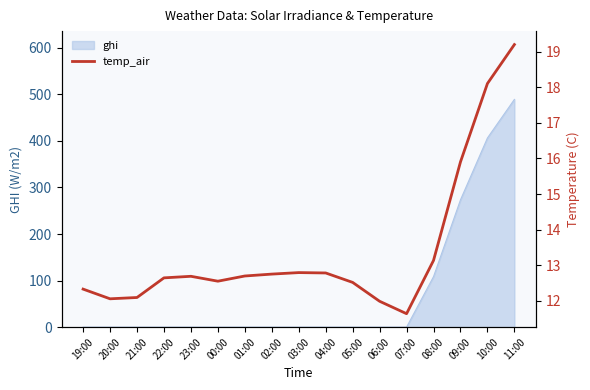

List the labels in order of value, smallest first.

07:00, 06:00, 20:00, 21:00, 19:00, 05:00, 00:00, 22:00, 23:00, 01:00, 02:00, 04:00, 03:00, 08:00, 09:00, 10:00, 11:00